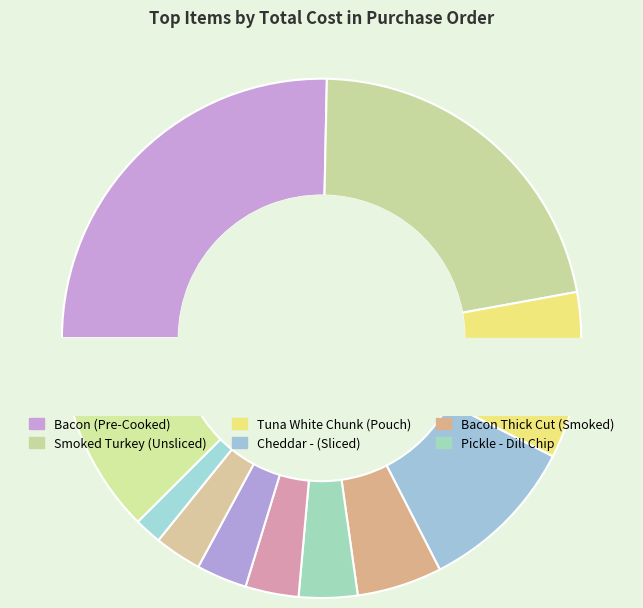

The Bacon Thick Cut (Smoked) slice represents 5% of the pie. True or false?

True